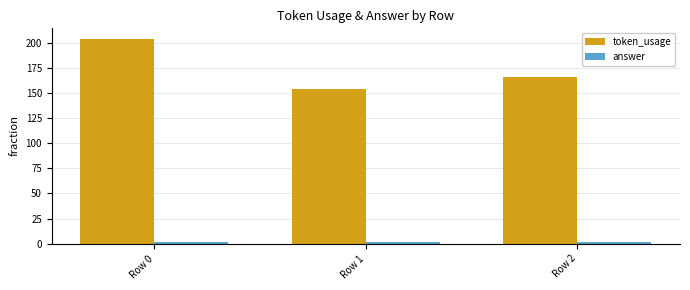

What is the lowest value of the token_usage series?

154